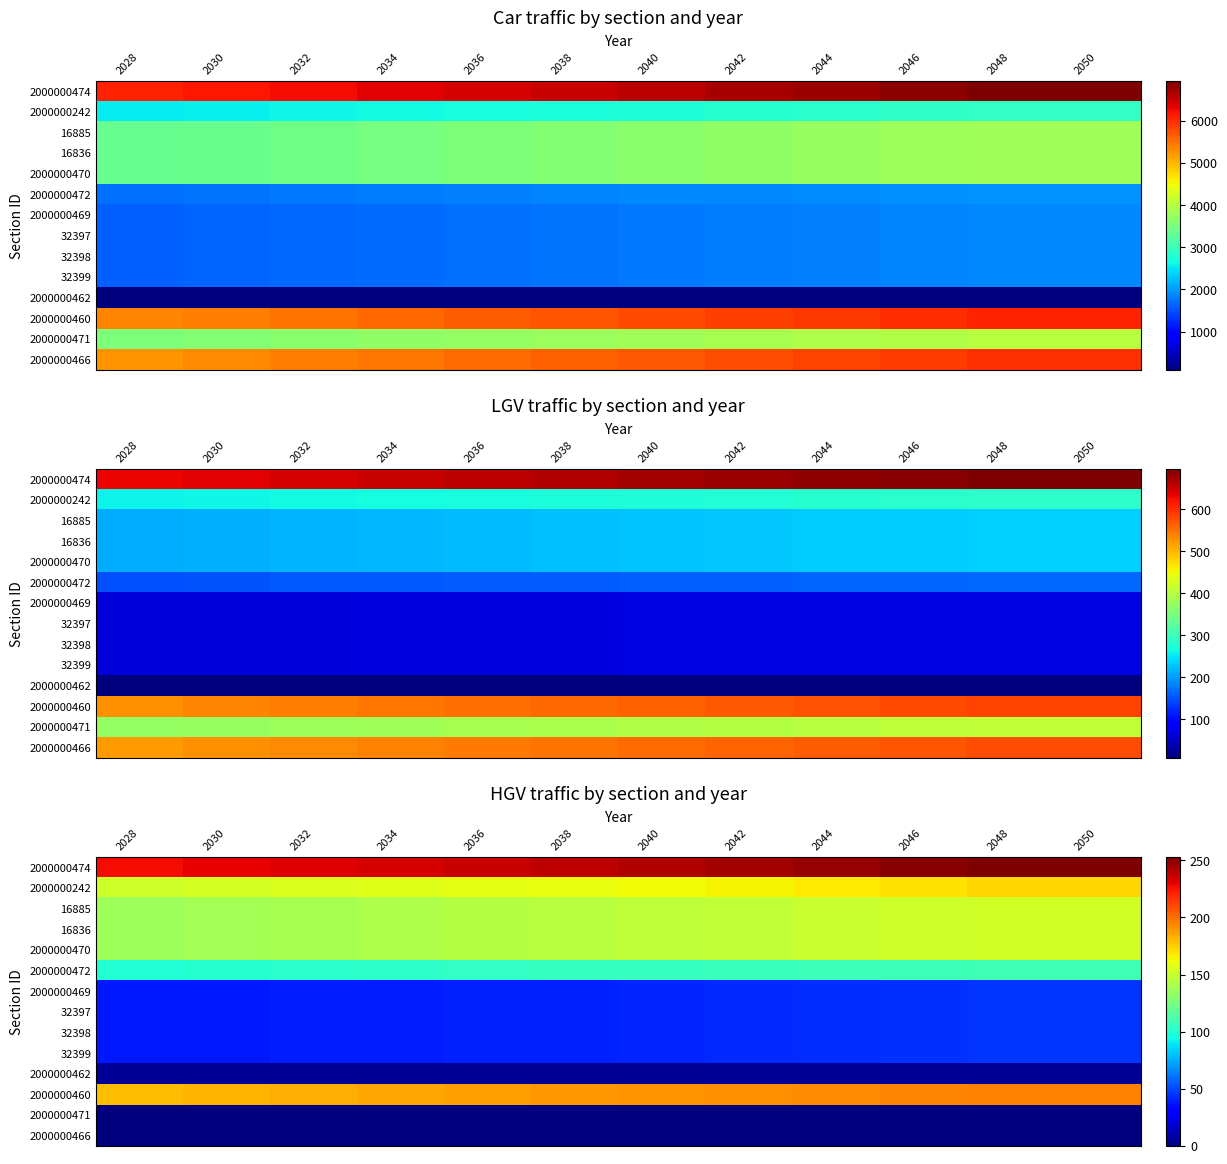

True or false: 16885 has a value of 33.5 at 2028.

False